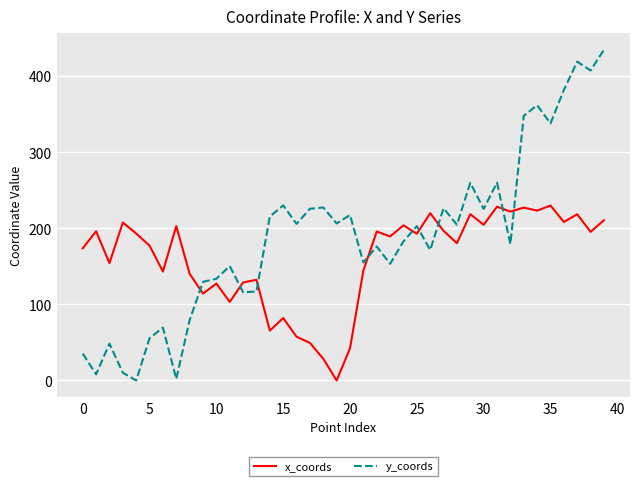

What is the highest value of the x_coords series?

230.0